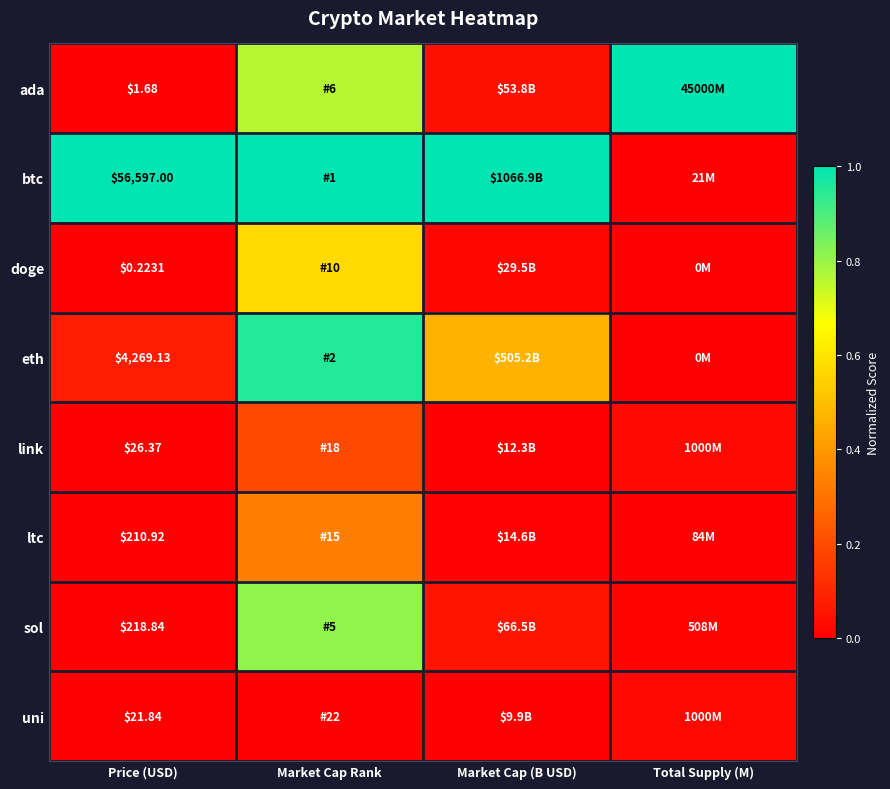

What is the maximum value shown in the chart?

1.0